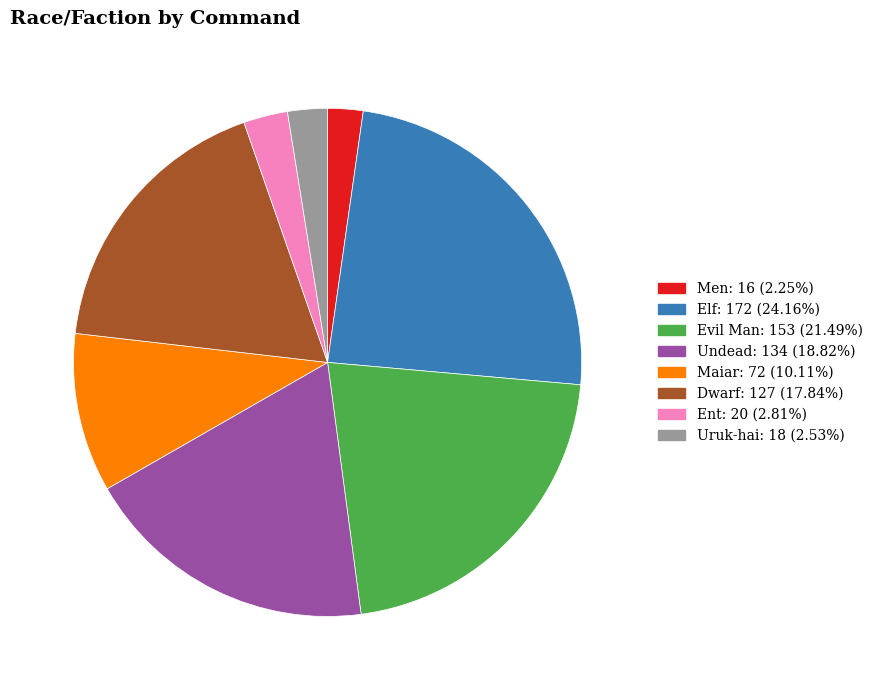

Approximately how many times larger is the value at Evil Man compared to Maiar?

2.1